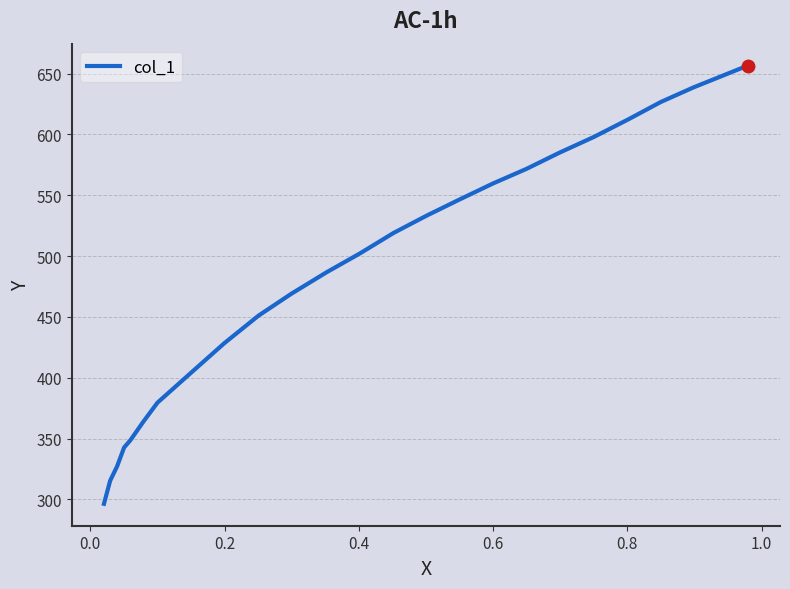

What is the difference between the maximum and minimum values?

360.2